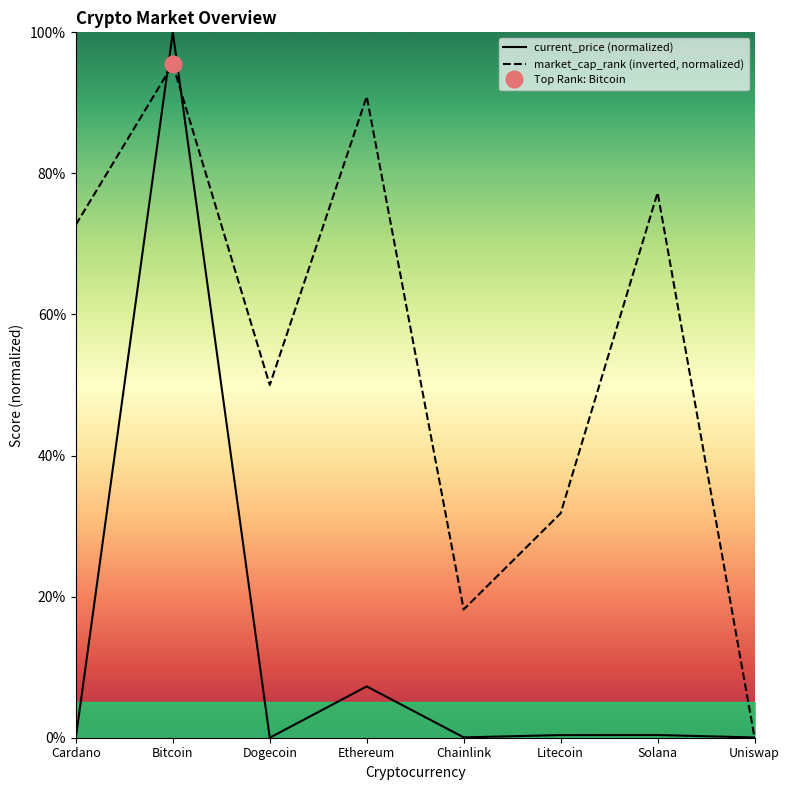

Between which two adjacent categories do market_cap_rank and current_price first intersect?

Cardano and Bitcoin